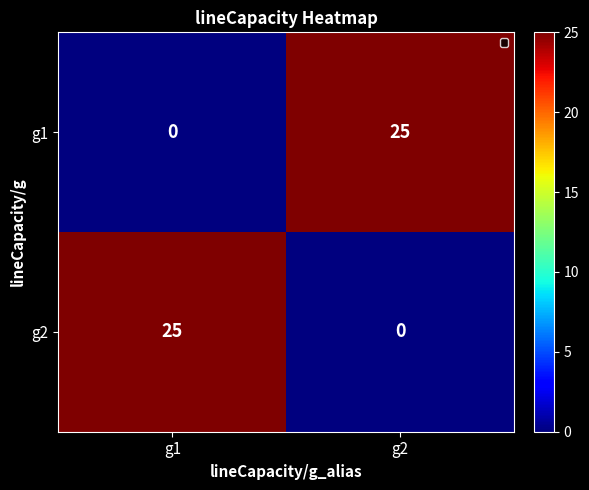

Rank the series at g1 from lowest to highest value.

g1, g2